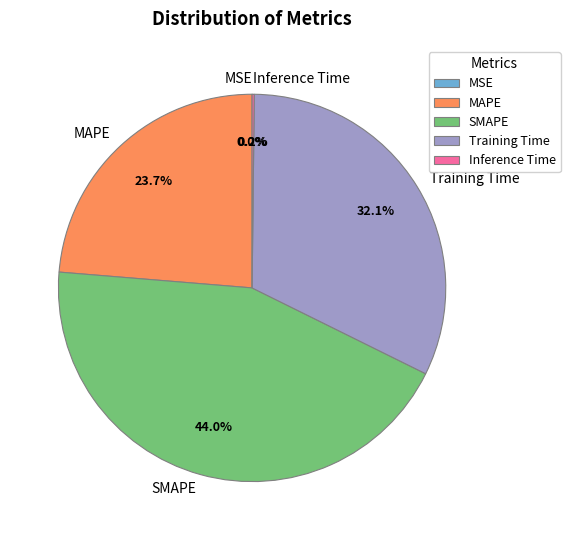

The SMAPE slice represents 36% of the pie. True or false?

False